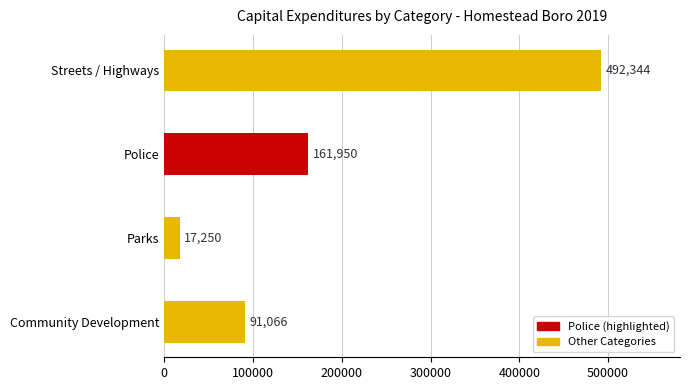

What is the difference between the second highest and second lowest values?

70884